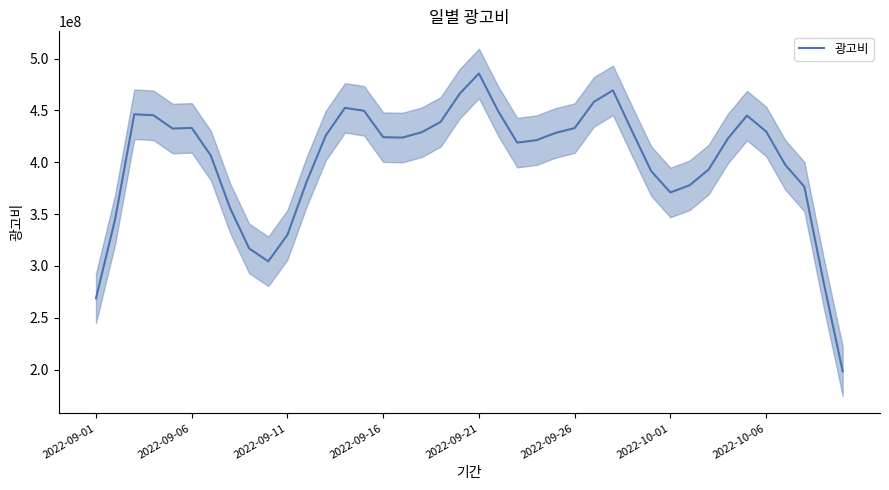

What is the minimum value for 광고비?

198475938.2